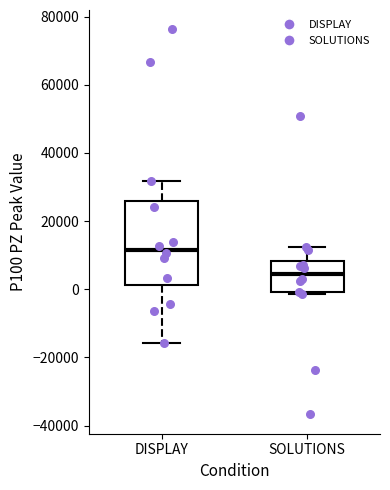

Which box's median line is the lowest?

SOLUTIONS